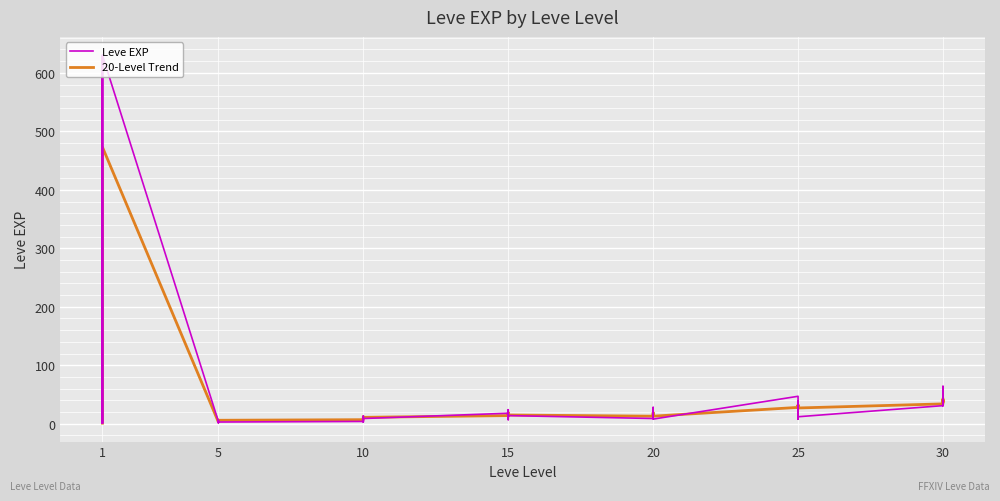

What are all the series names shown in the legend?

Leve EXP, 20-Level Trend